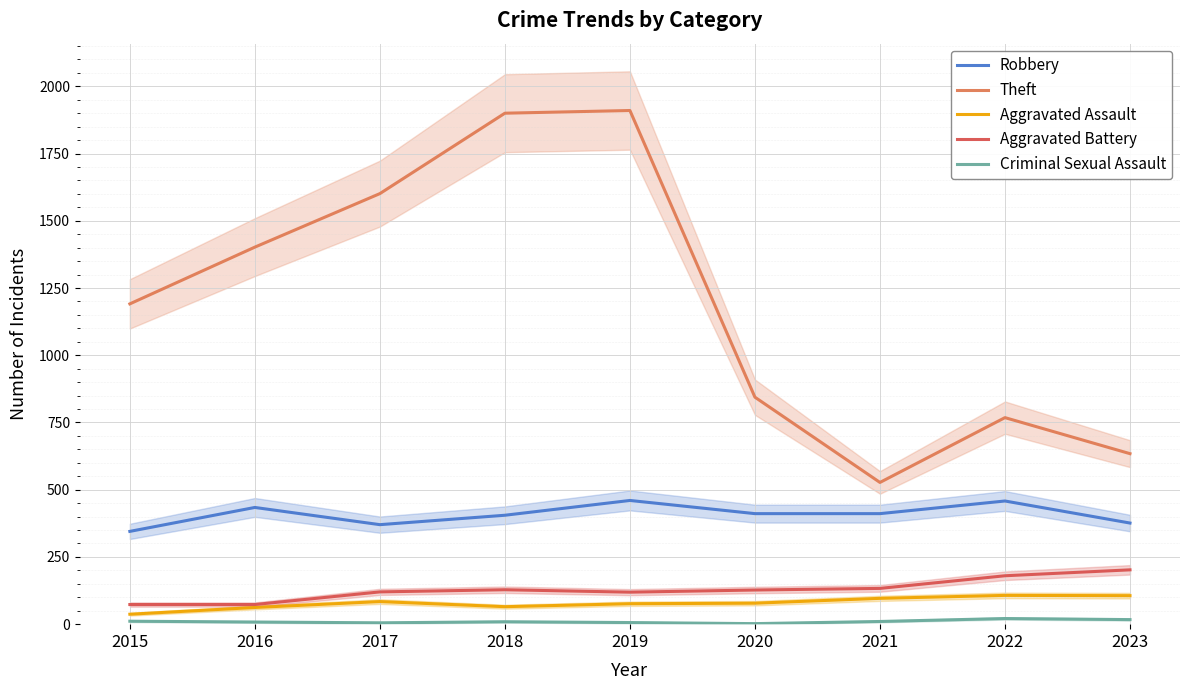

At which category is the sum across all series the highest?

2019